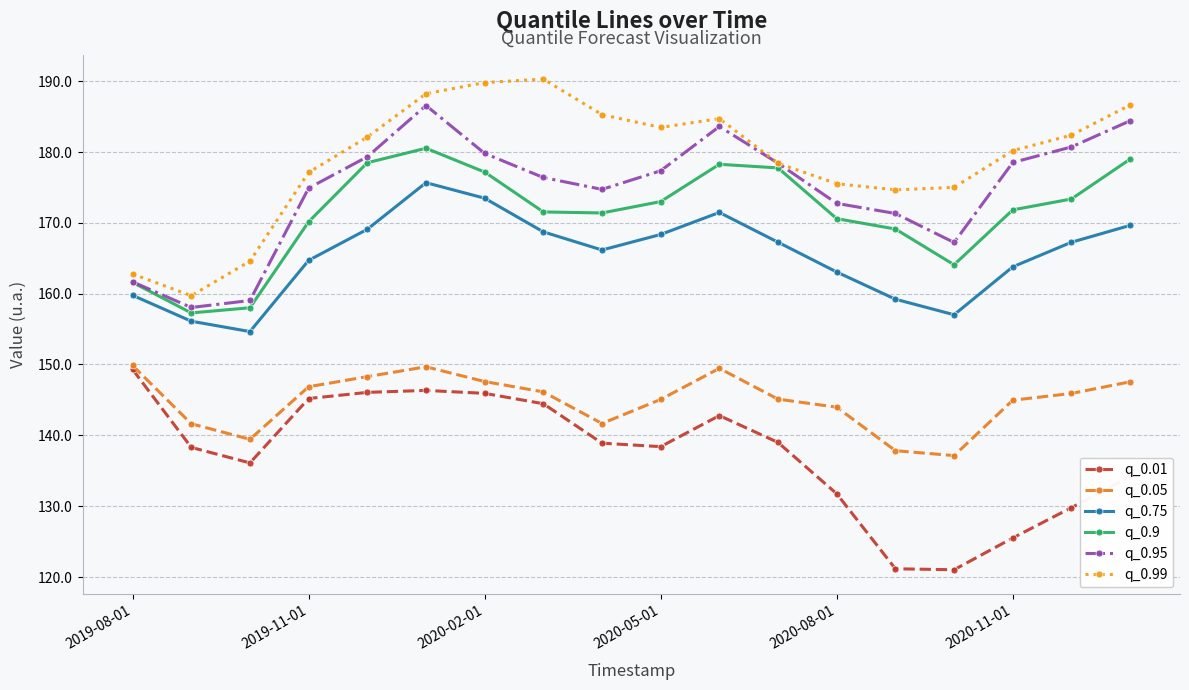

True or false: q_0.95 has more than 1 interior local peaks.

True